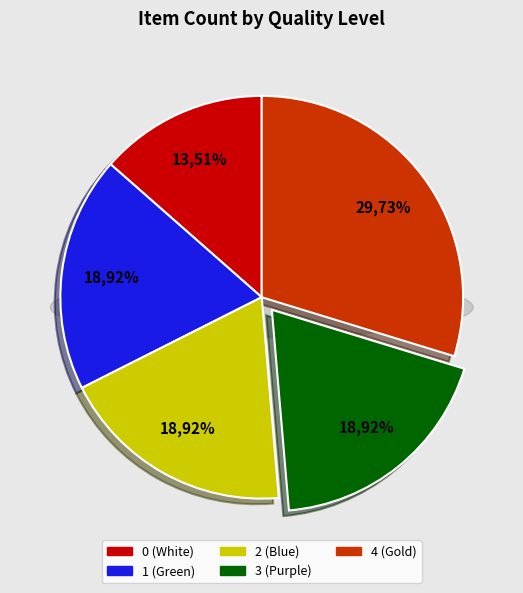

What is the smallest slice in the pie chart?

Quality 0